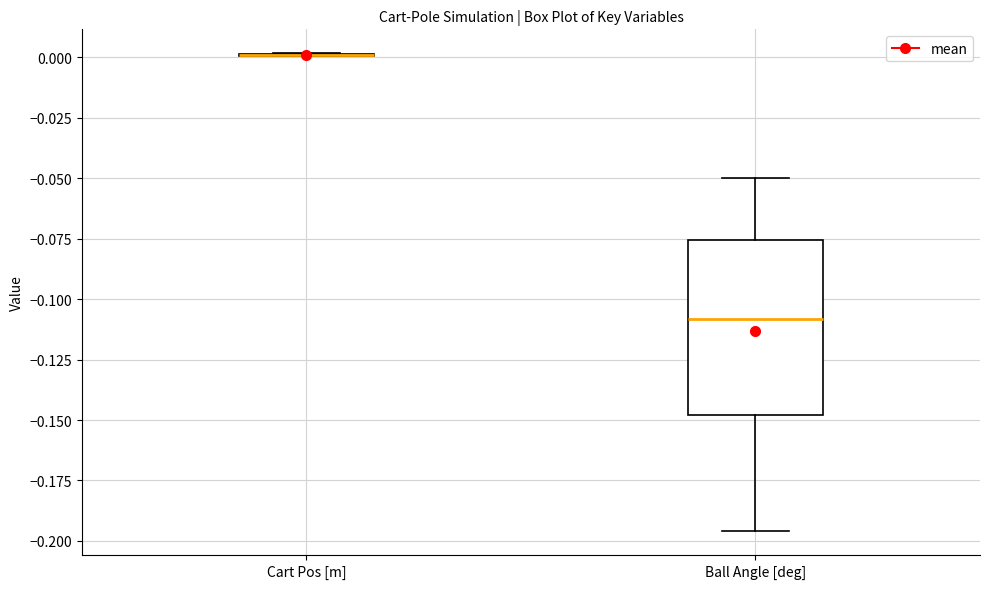

Comparing the boxes themselves (not the whiskers), which one is the tallest?

Ball Angle [deg]